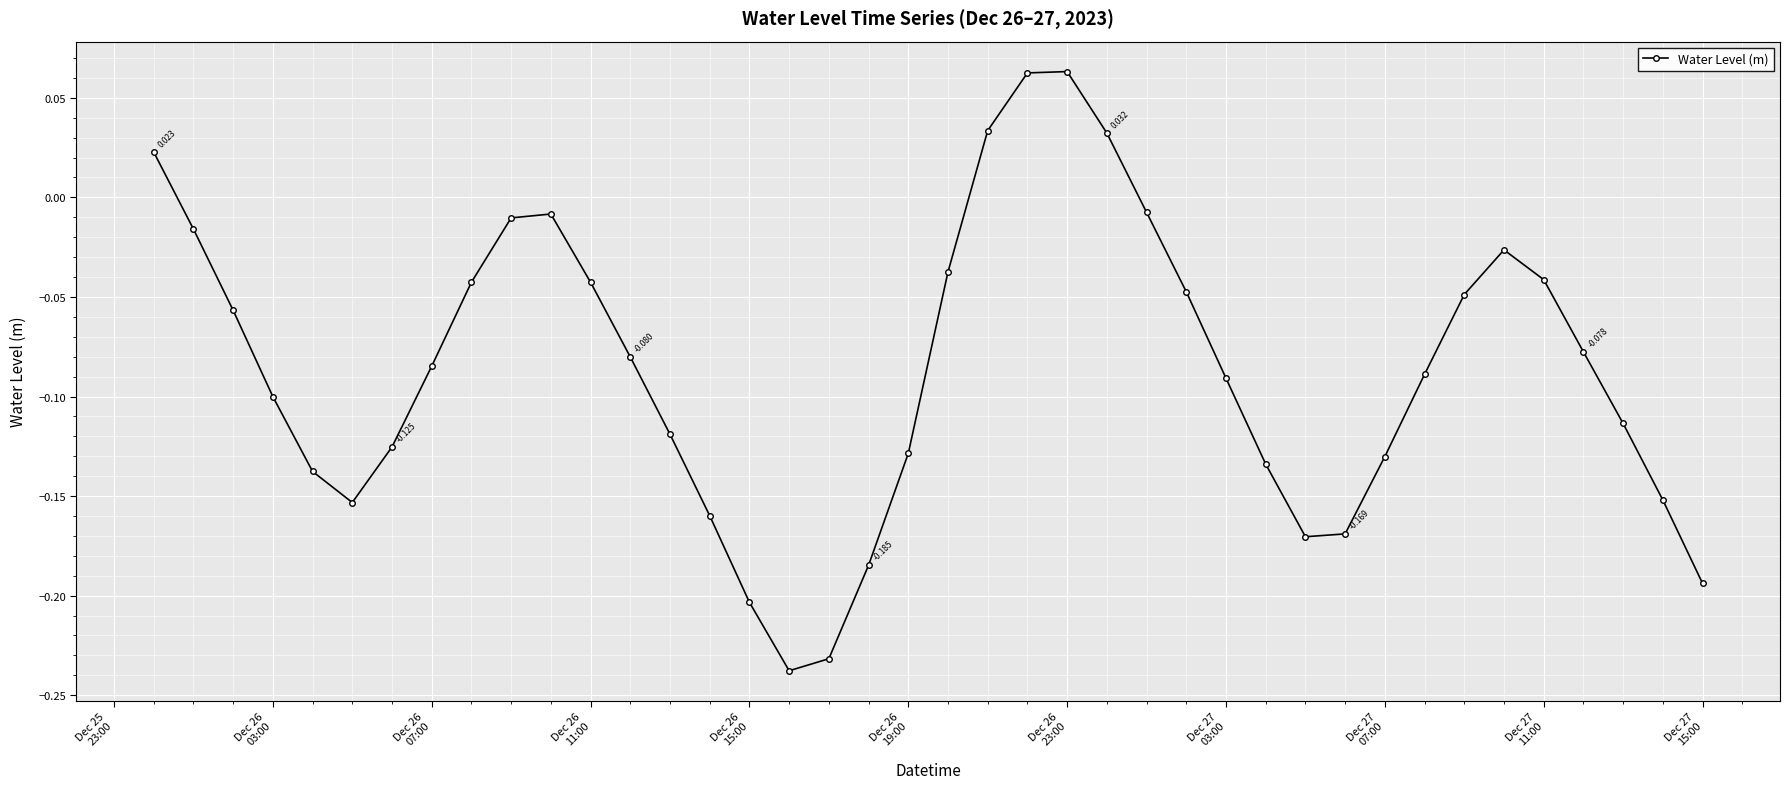

How many interior local valleys (lower than both neighbors) does the data have?

3